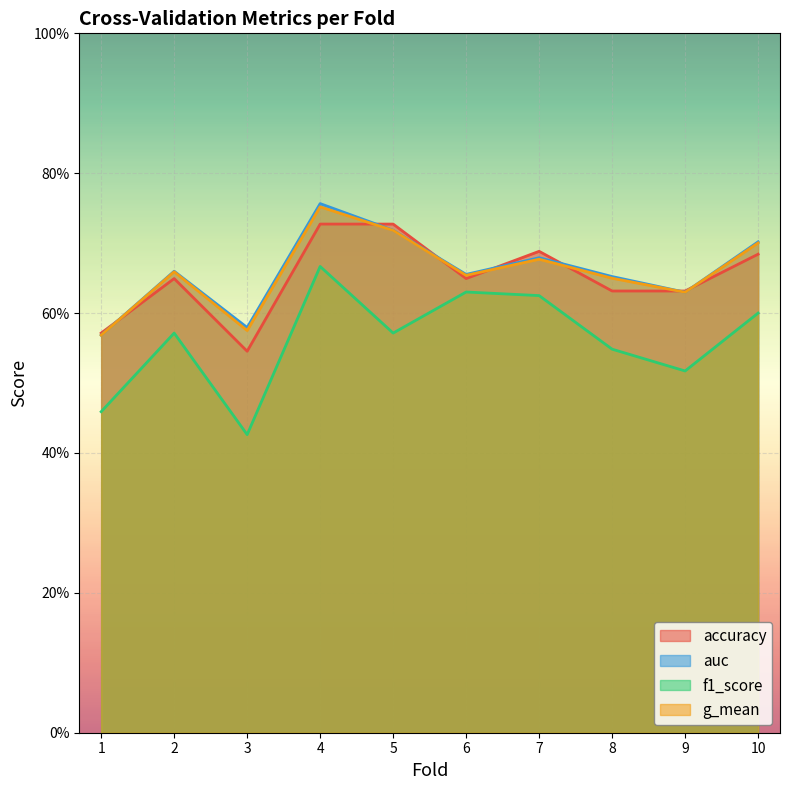

At which category does f1_score reach its first local peak?

2